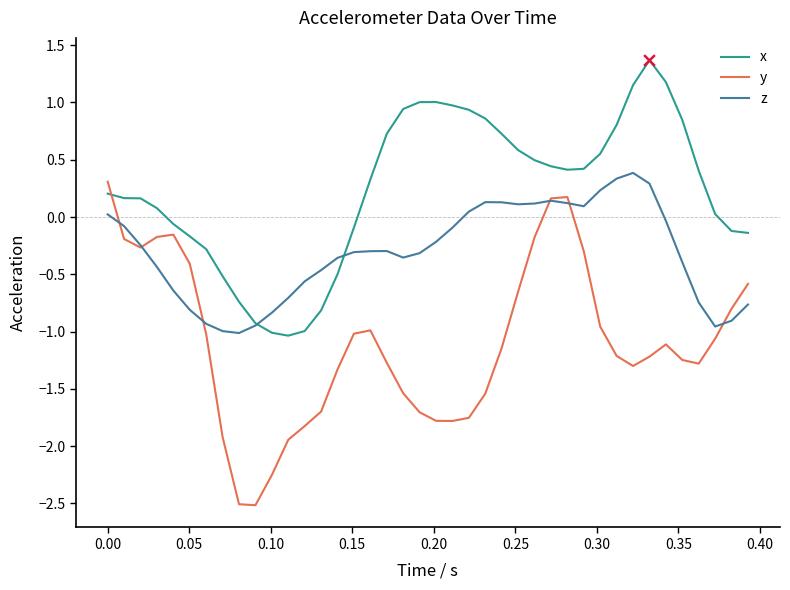

Which series has the widest spread of values?

y